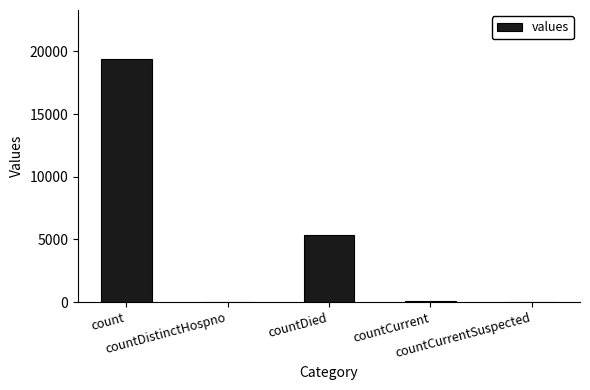

What is the sum of all values?

24875